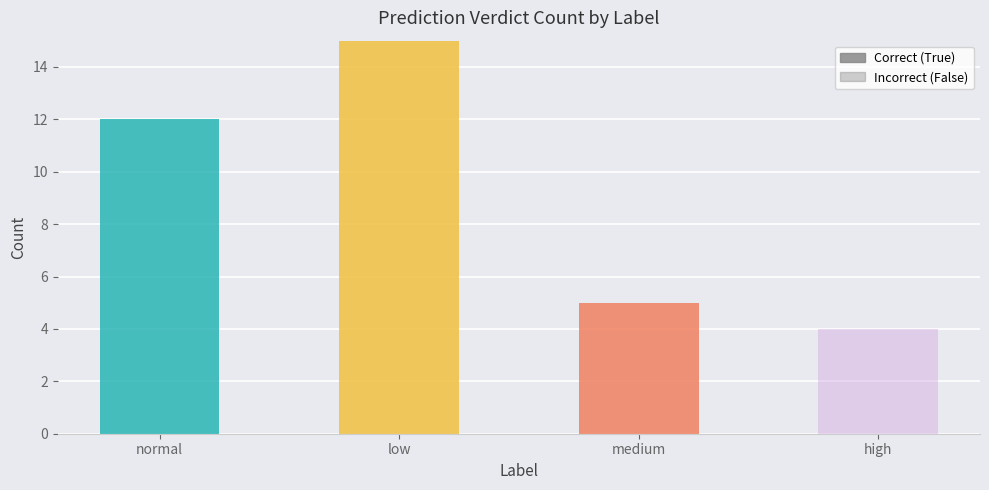

Count the number of data series in this chart.

2